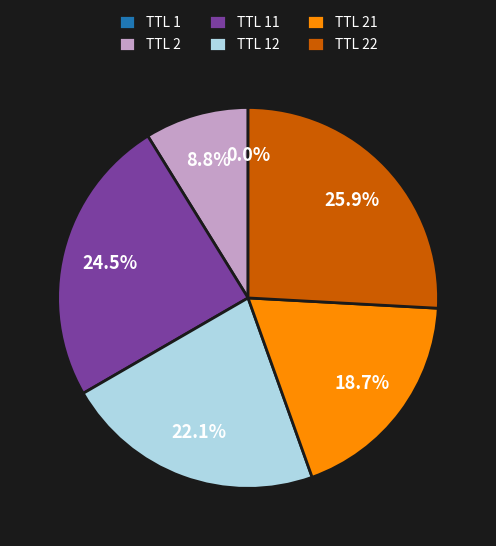

What is the ratio of the value at TTL 2 to the value at TTL 22?

0.3